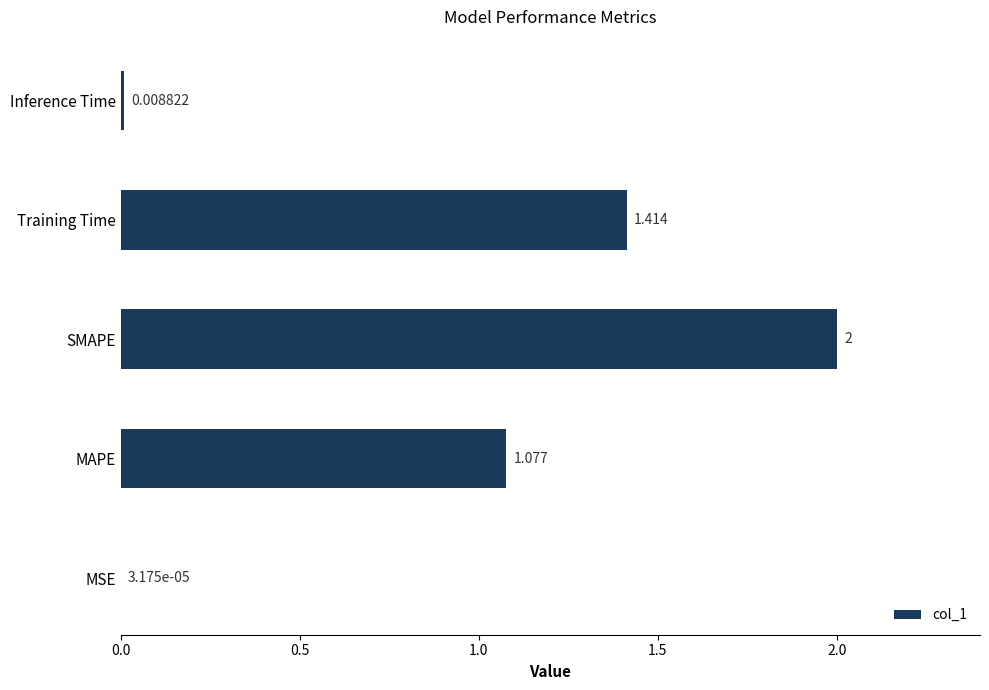

What is the sum of all values?

4.5